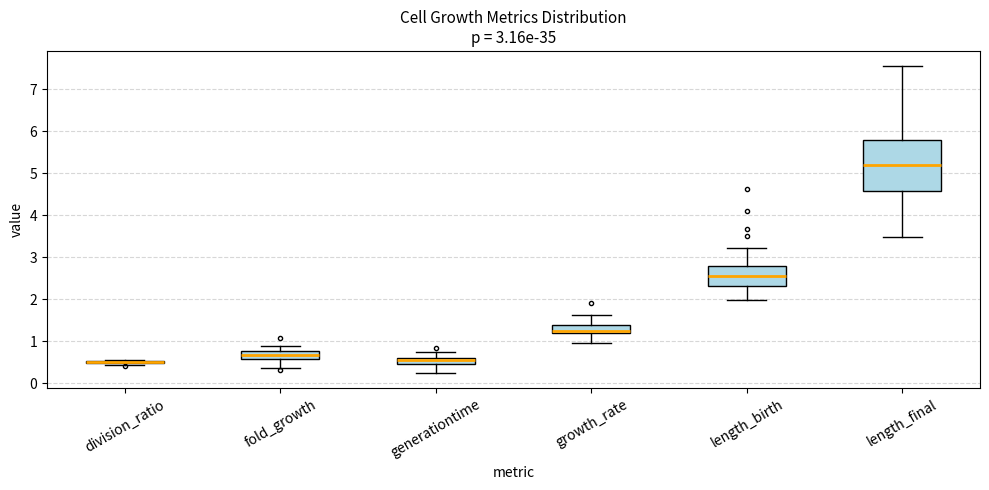

Which box is the tallest, from its lower edge to its upper edge?

length_final